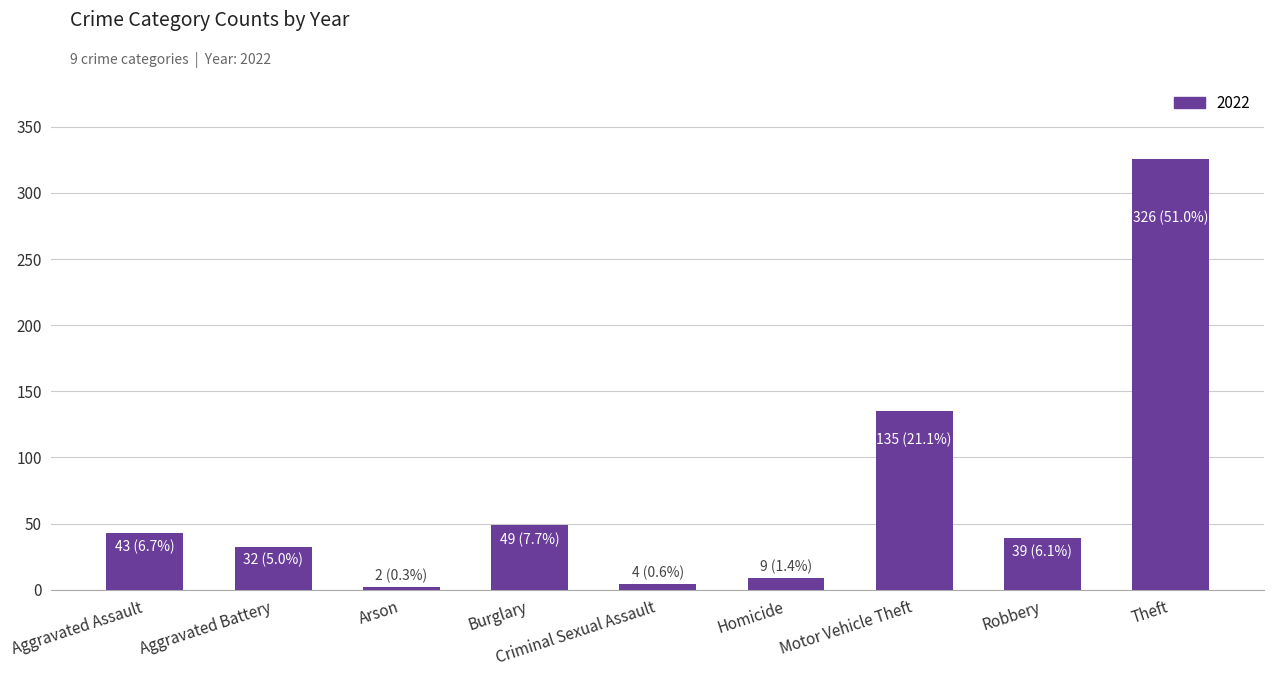

What is the greatest value displayed?

326